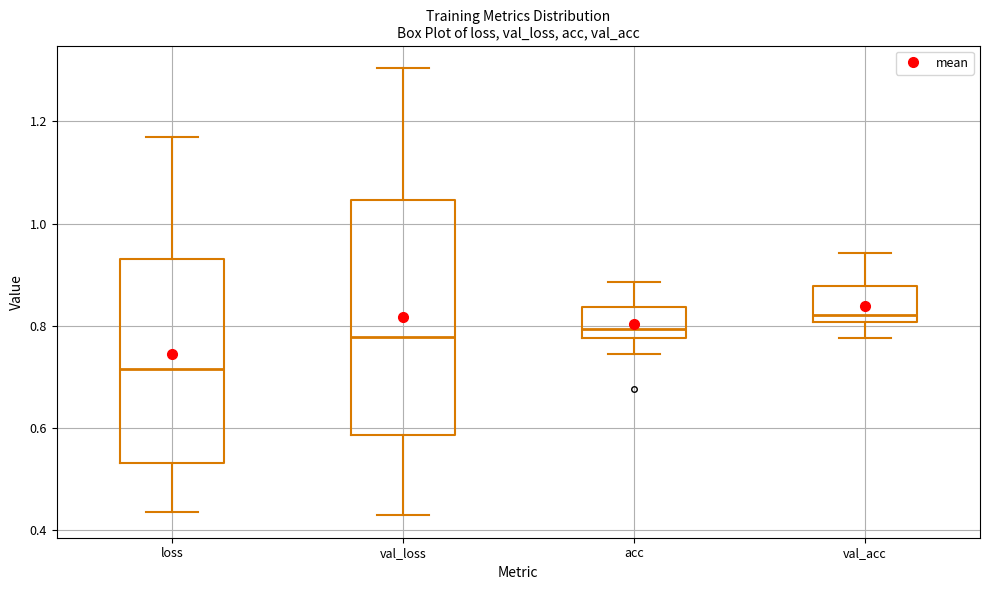

Reading left to right, read every box against the y-axis: the position of its median line, the range the box covers, and the ends of its whiskers. The values are not printed on the chart, so give them approximately, as read against the axis.

loss: median 0.72, box 0.54 to 0.94, whiskers 0.44 to 1.16
val_loss: median 0.78, box 0.58 to 1.04, whiskers 0.42 to 1.30
acc: median 0.80, box 0.78 to 0.84, whiskers 0.74 to 0.88
val_acc: median 0.82, box 0.80 to 0.88, whiskers 0.78 to 0.94